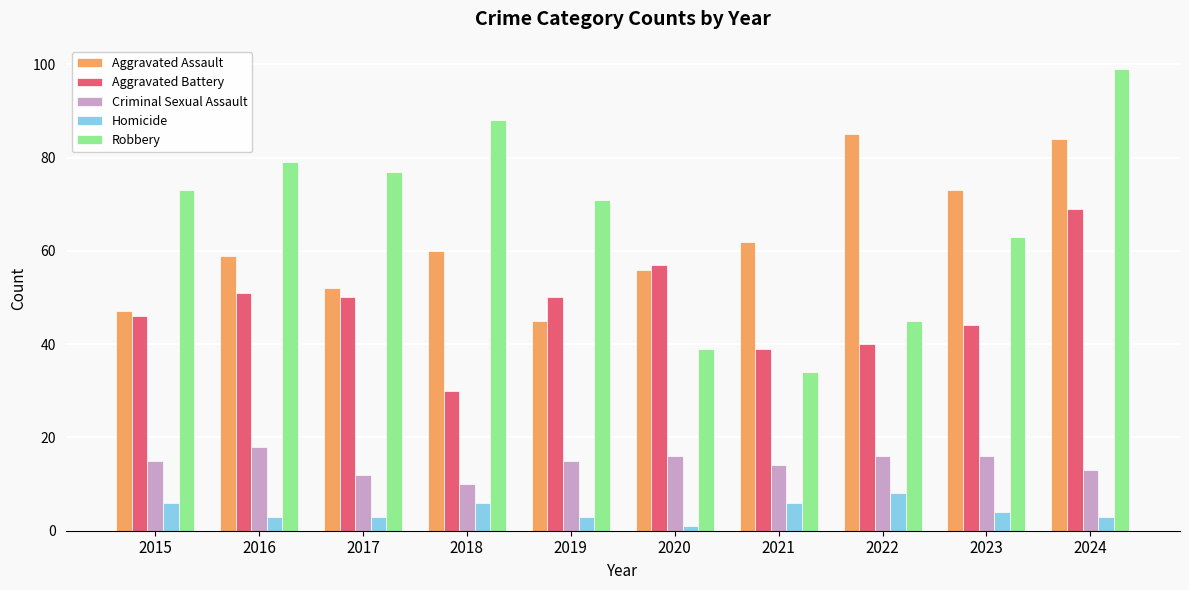

Reading right to left, extract all data points from this chart.

Aggravated Assault: 84	73	85	62	56	45	60	52	59	47
Aggravated Battery: 69	44	40	39	57	50	30	50	51	46
Criminal Sexual Assault: 13	16	16	14	16	15	10	12	18	15
Homicide: 3	4	8	6	1	3	6	3	3	6
Robbery: 99	63	45	34	39	71	88	77	79	73